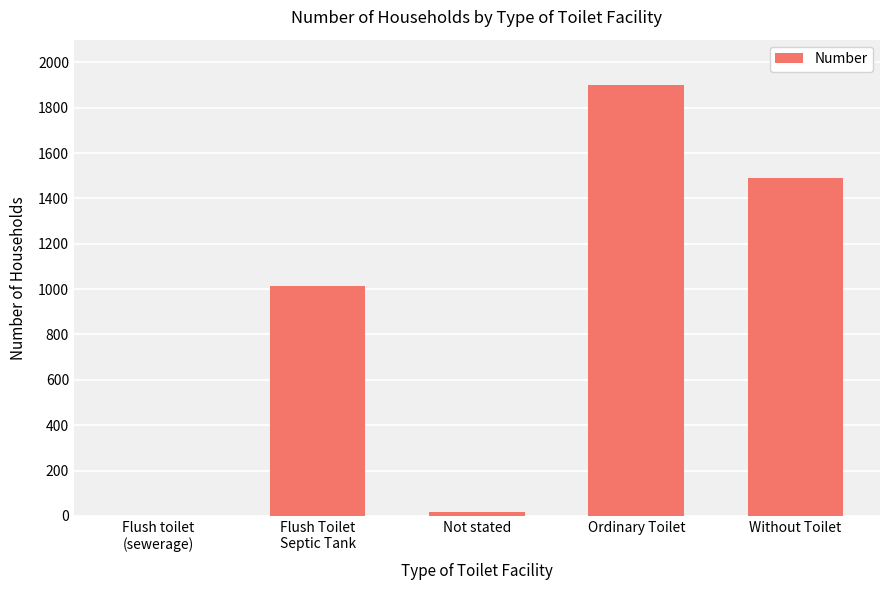

Is it true that the value at Flush toilet
(sewerage) is 1289?

False